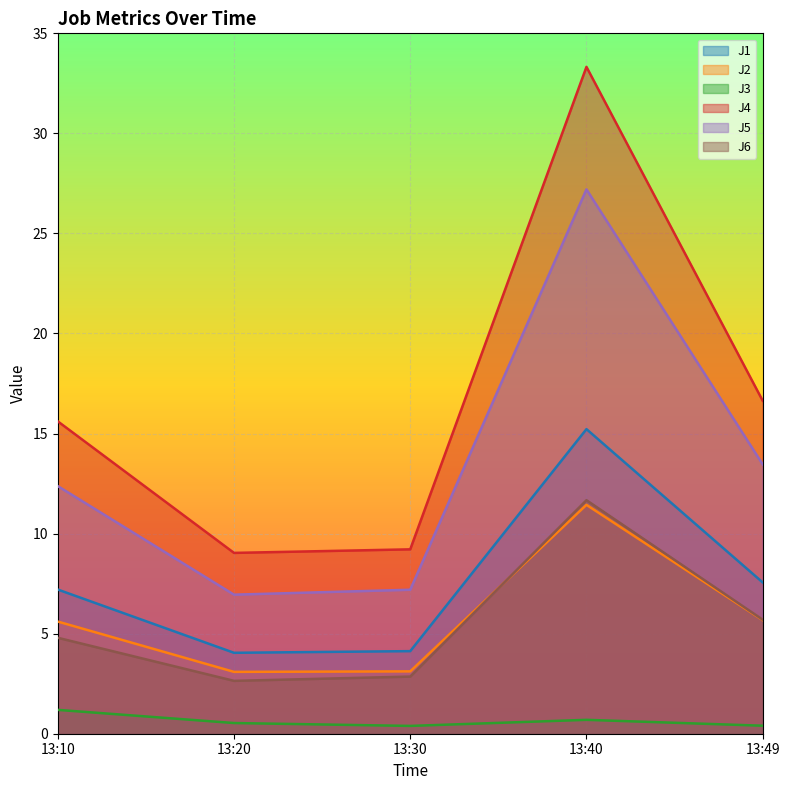

What is the maximum value shown in the chart?

33.3